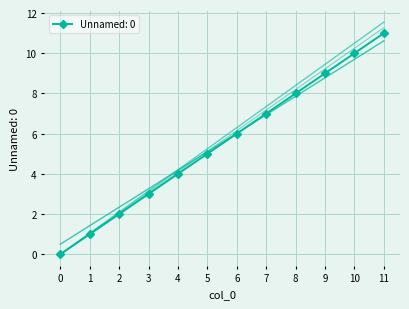

Between 8 and 4, which is larger?

8